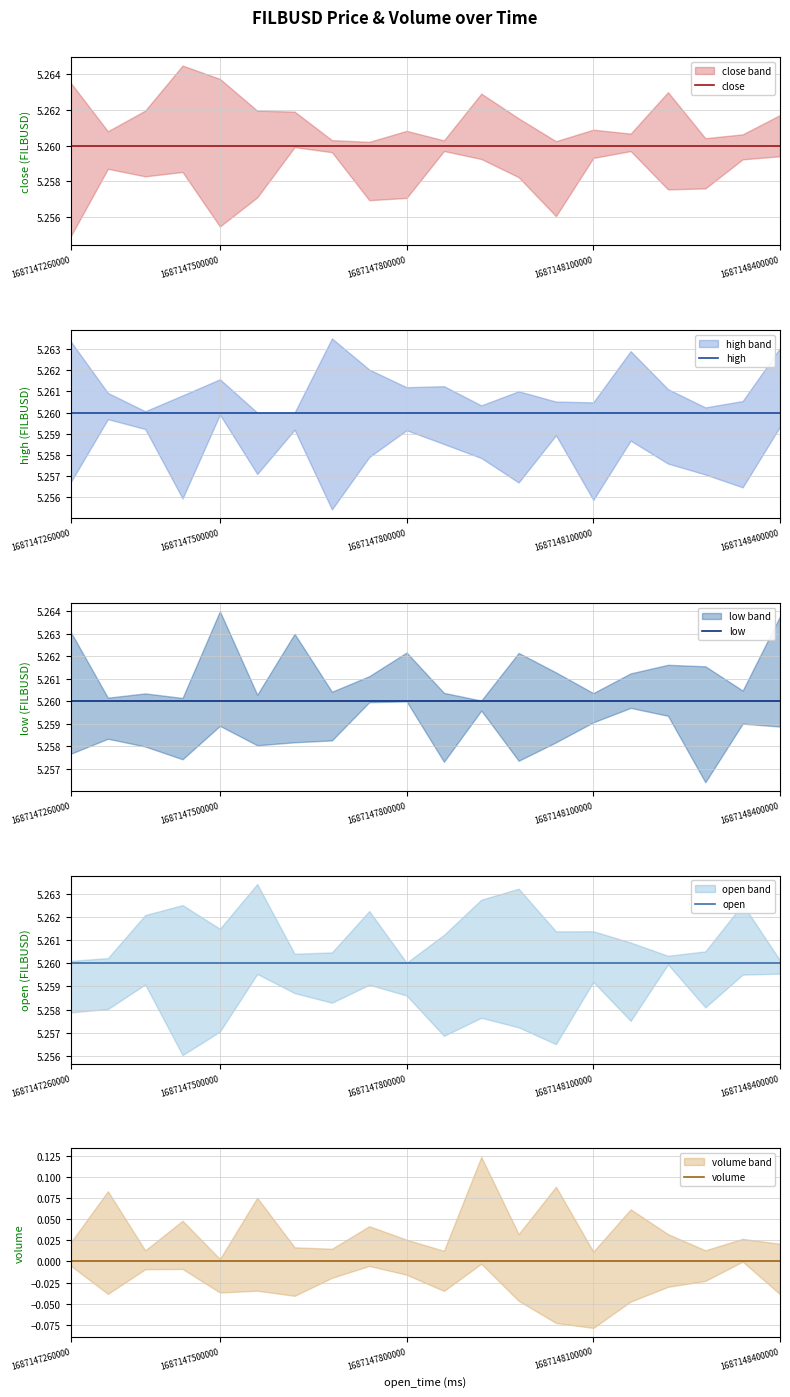

Where is open nearest to the value 5?

1687147260000